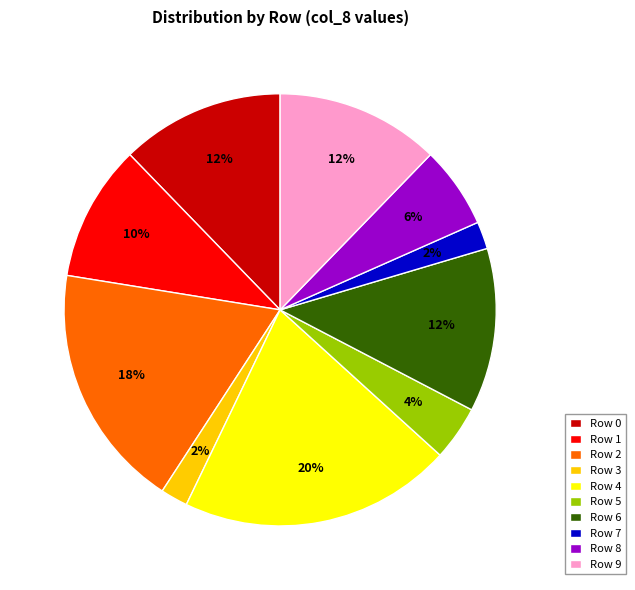

To the nearest percent, what percentage of the pie is Row 4?

20%